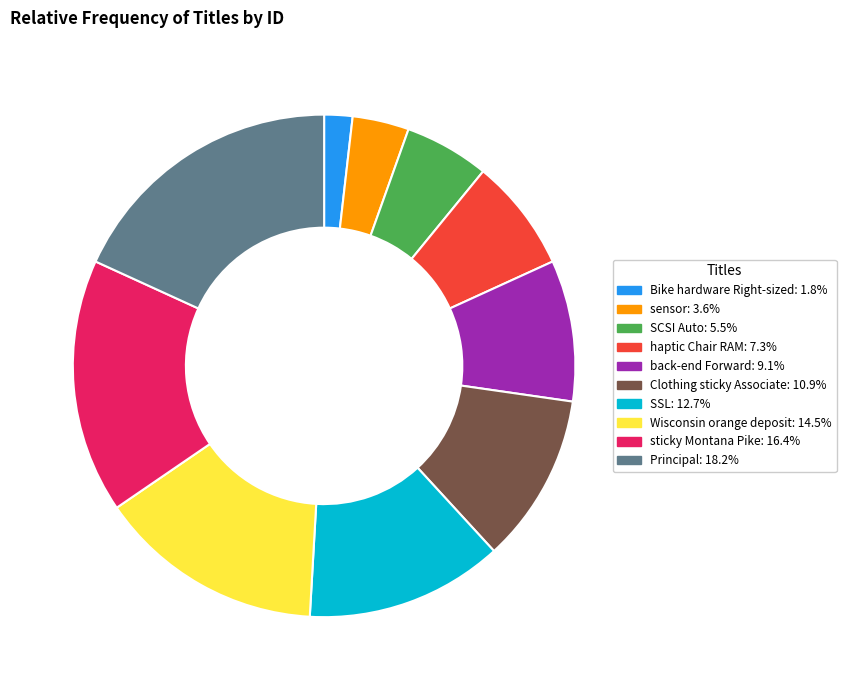

Does sticky Montana Pike account for over 50% of the chart?

No